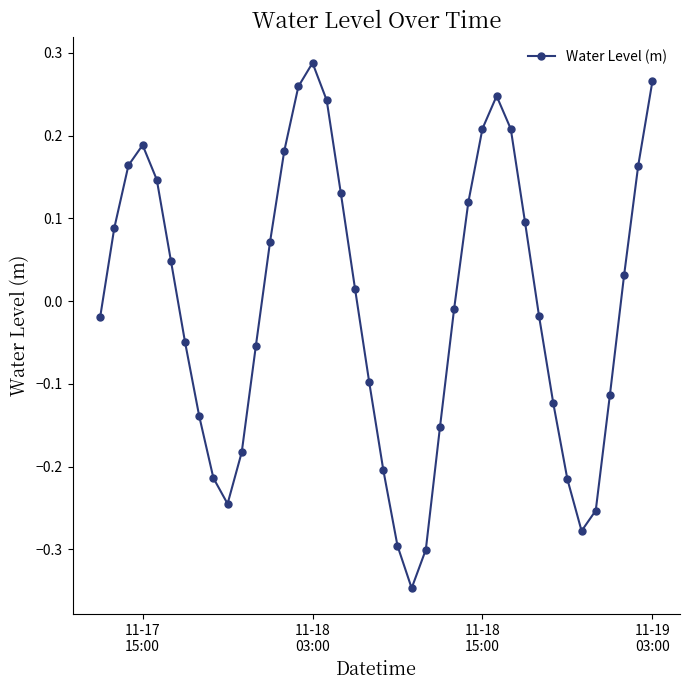

How many interior local peaks (higher than both neighbors) does the data have?

3